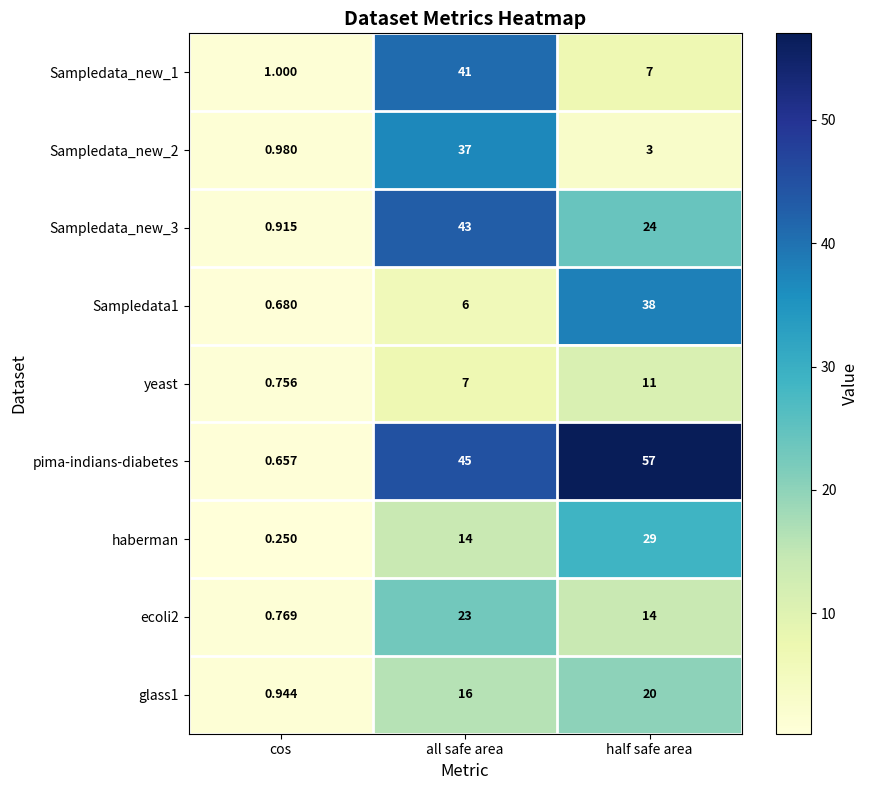

List the series in order of their peak value, highest first.

pima-indians-diabetes, Sampledata_new_3, Sampledata_new_1, Sampledata1, Sampledata_new_2, haberman, ecoli2, glass1, yeast